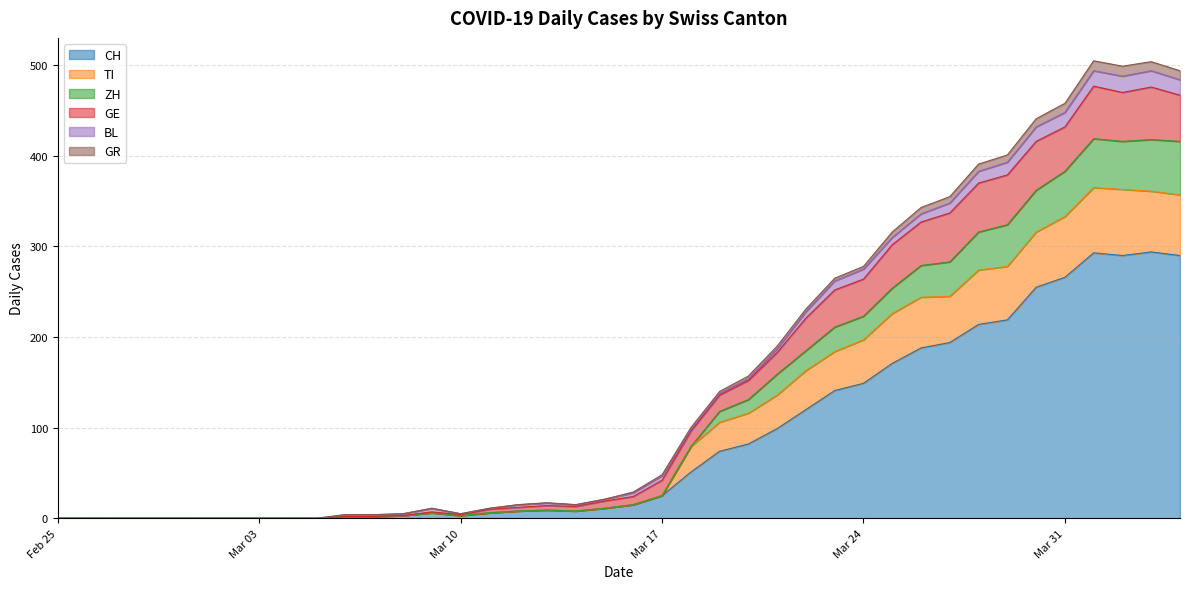

What are all the series names shown in the legend?

CH, TI, ZH, GE, BL, GR